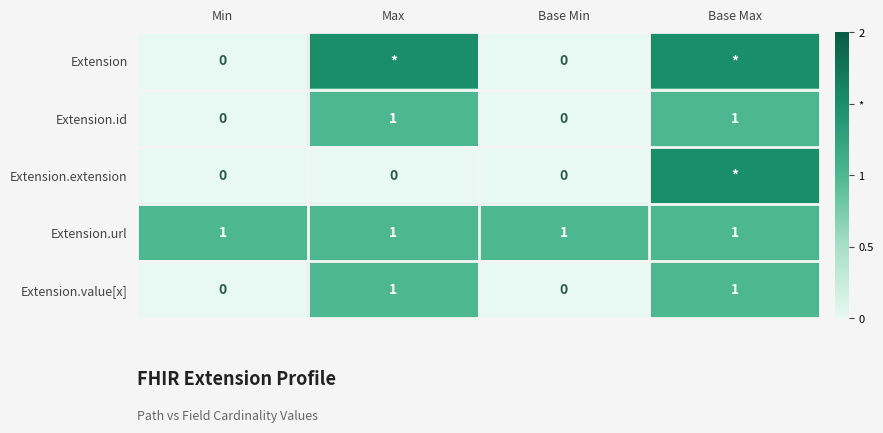

Which has a higher value, Max or Base Max?

Max